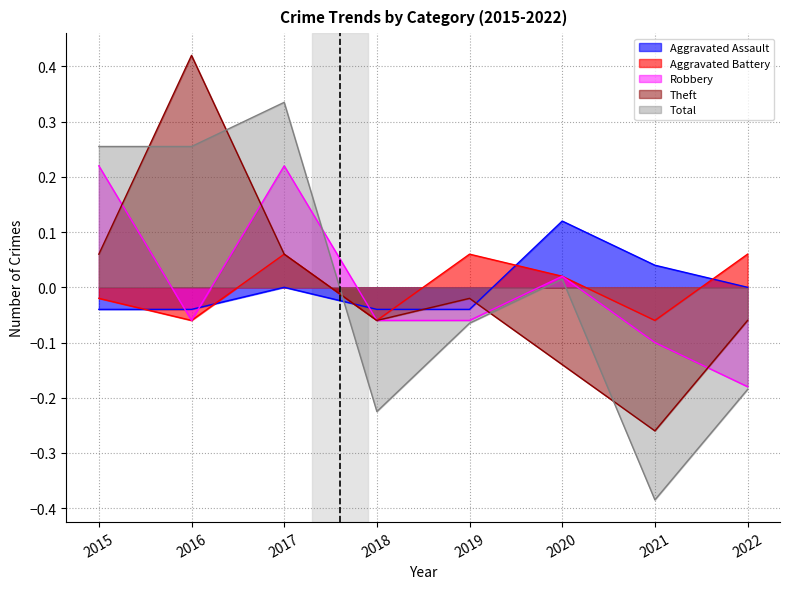

Count the number of categories in the chart.

8